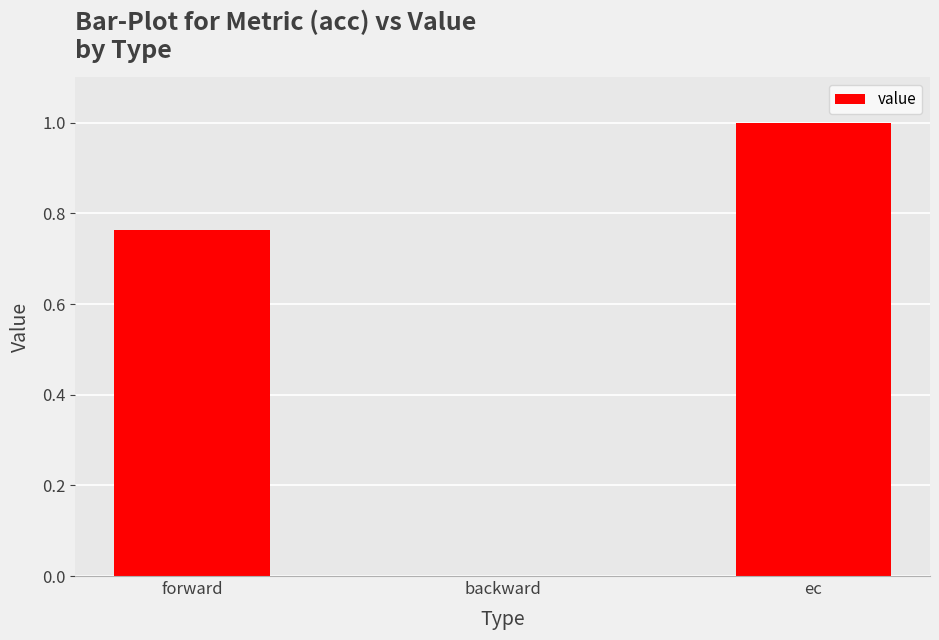

What is the maximum value shown in the chart?

1.0